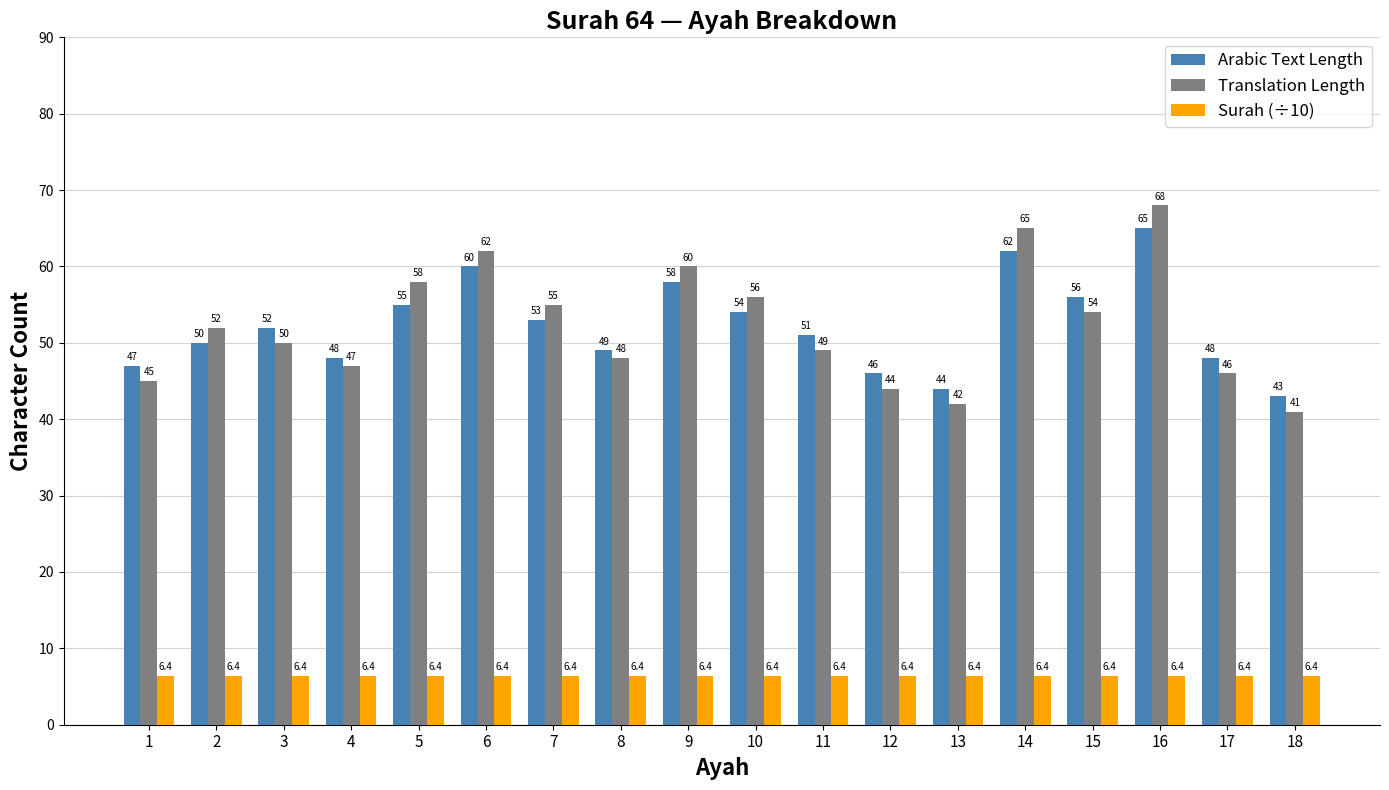

Read the Translation Length value at 13.

42.0